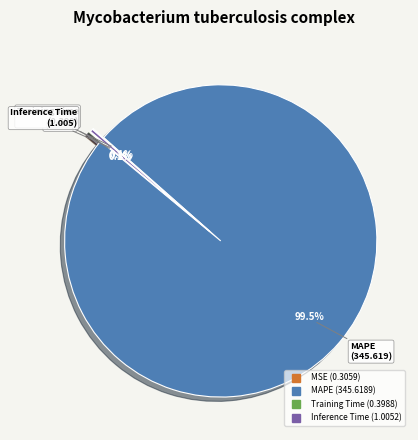

Is there a majority slice in this chart?

Yes